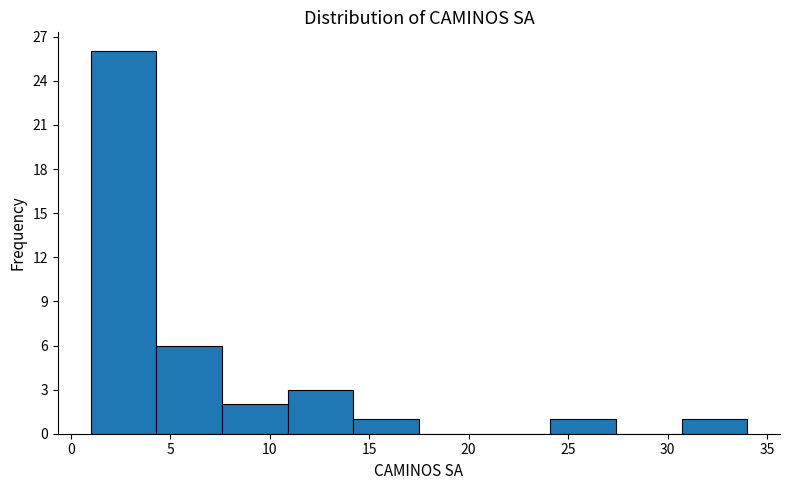

Reading left to right, transcribe this chart: for each bar, give the range it covers on the x-axis and its height. Neither the bar edges nor the heights are printed on the chart, so give them approximately, as read against the axes.

1.0 to 4.3: 26
4.3 to 7.6: 6
7.6 to 10.9: 2
10.9 to 14.2: 3
14.2 to 17.5: 1
17.5 to 20.8: 0
20.8 to 24.1: 0
24.1 to 27.4: 1
27.4 to 30.7: 0
30.7 to 34.0: 1